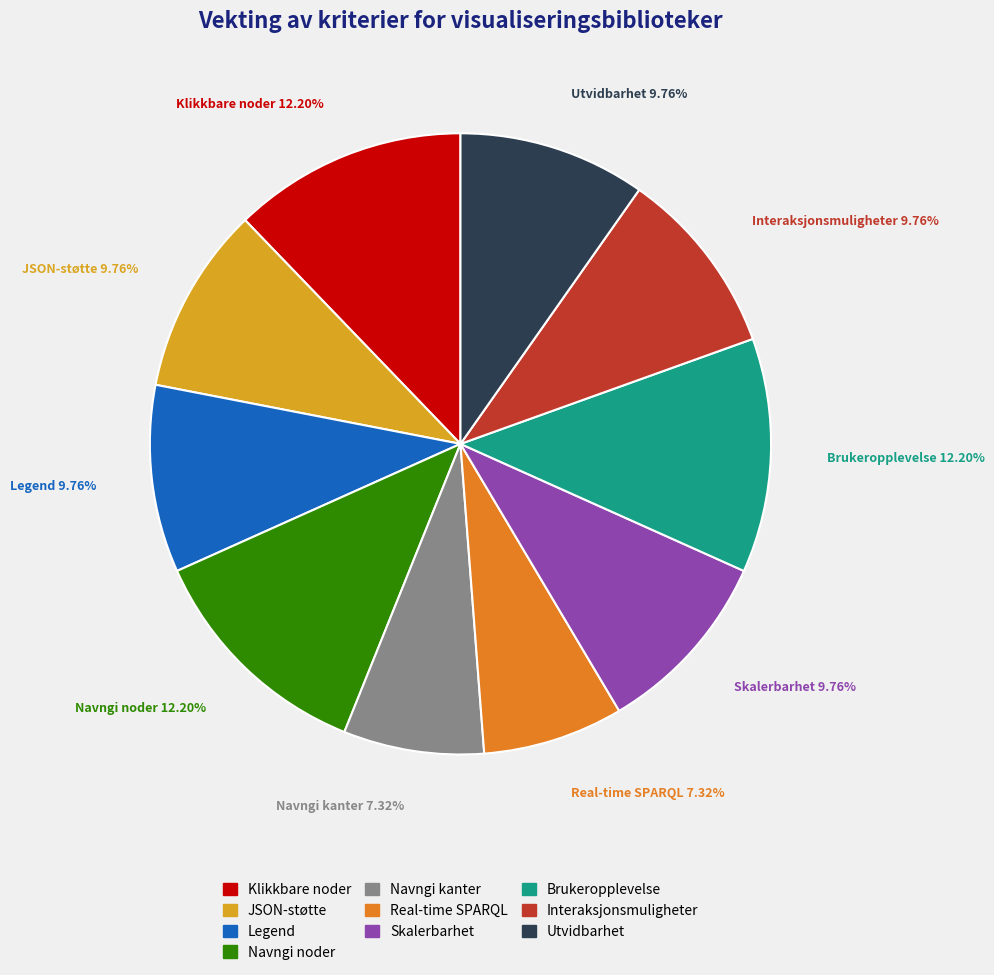

Is there any slice that represents more than half of the pie?

No